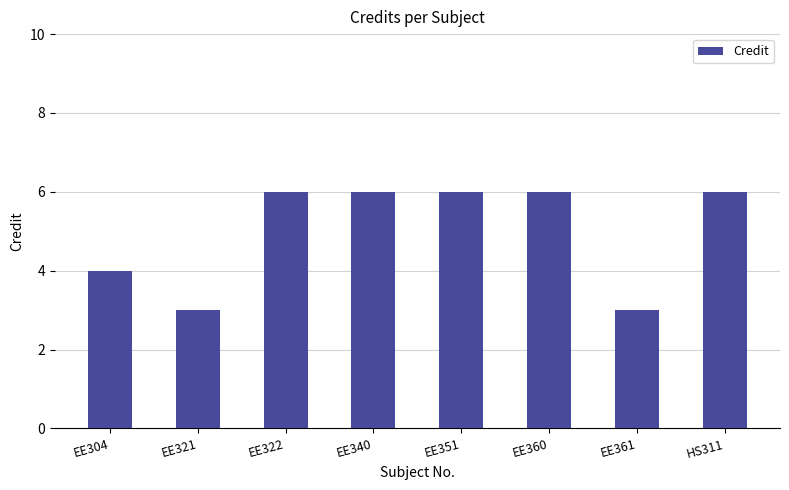

How many categories are shown in the chart?

8